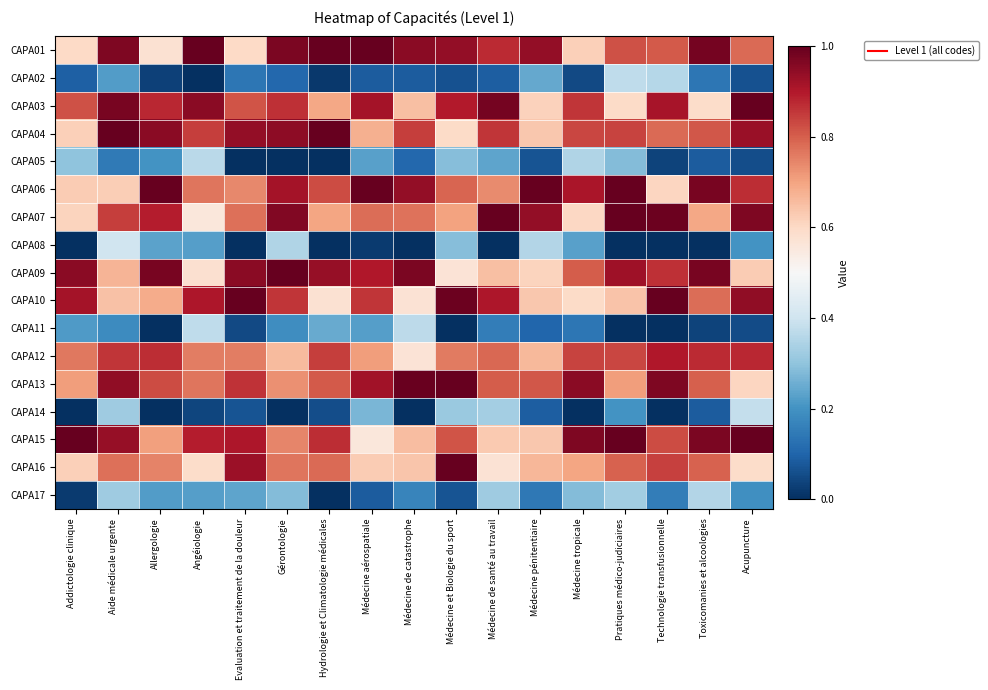

How many categories are shown in the chart?

17